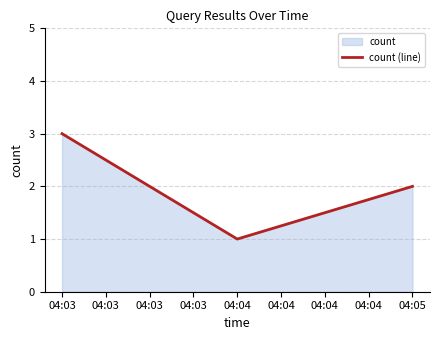

Which category has the highest value across all series?

04:03